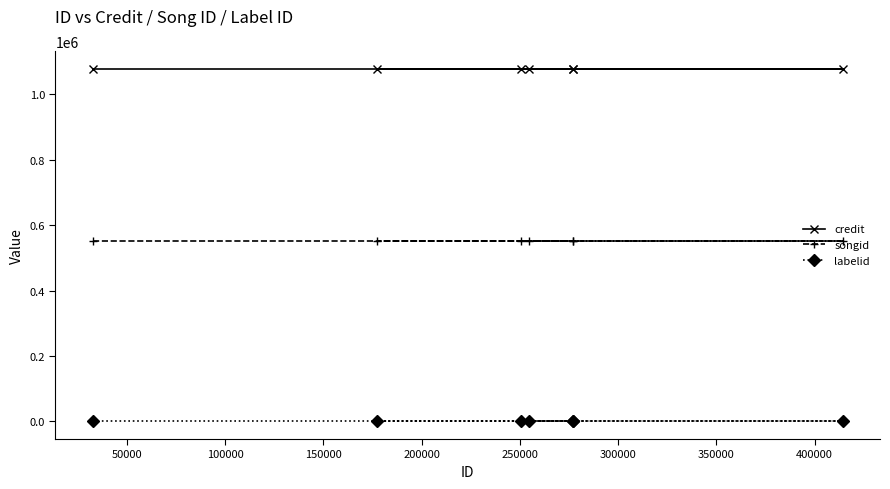

What are all the series names shown in the legend?

credit, songid, labelid